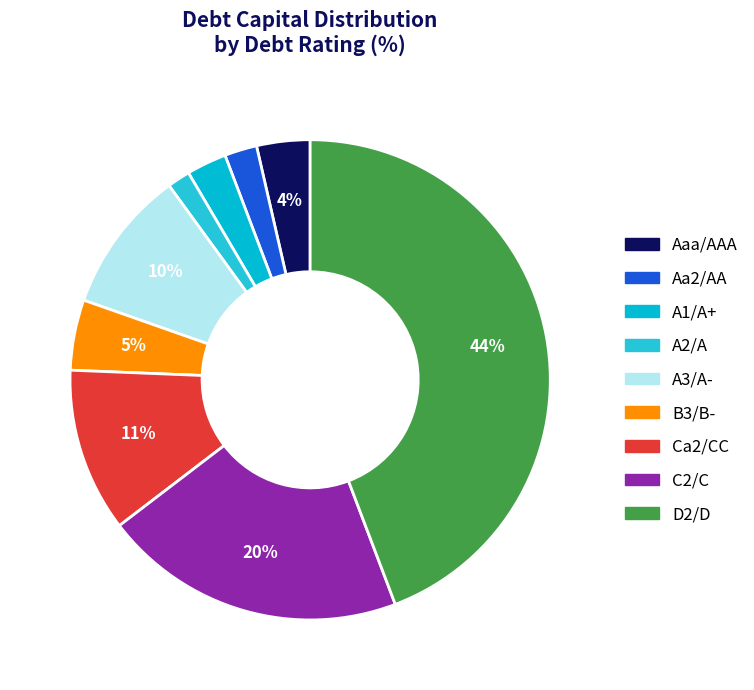

To the nearest percent, what is the difference between the B3/B- and A3/A- slice percentages?

5%